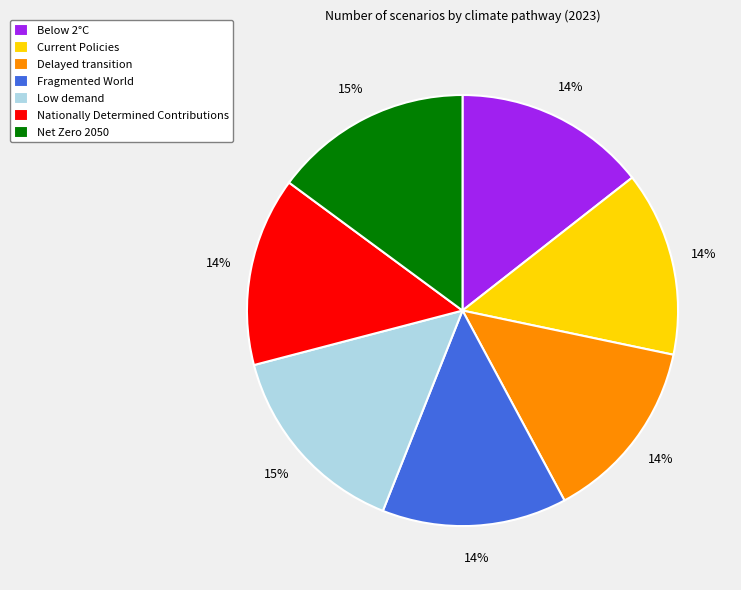

How many segments does this pie chart have?

7